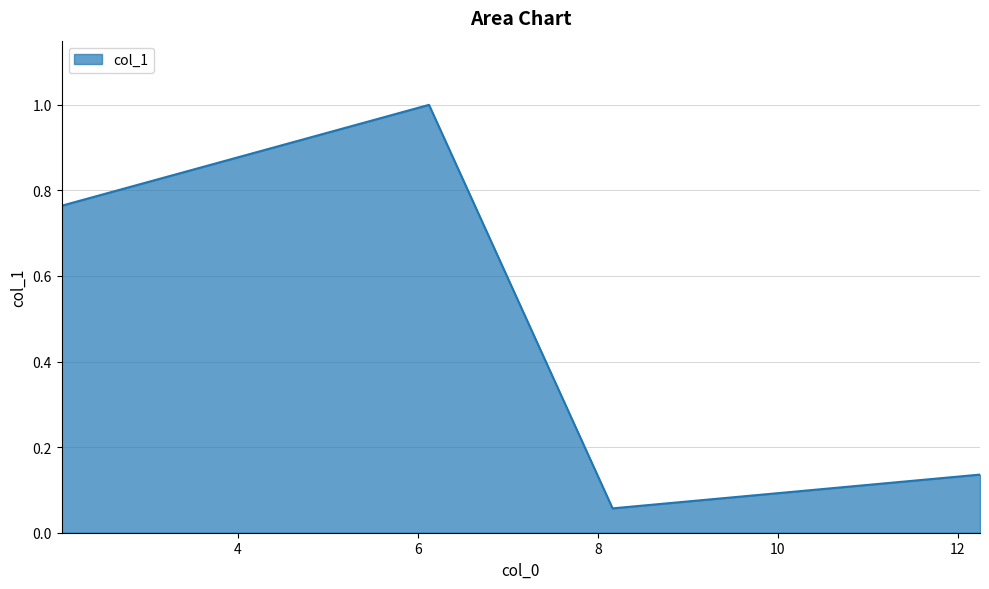

What is the difference between the second highest and minimum values?

0.7